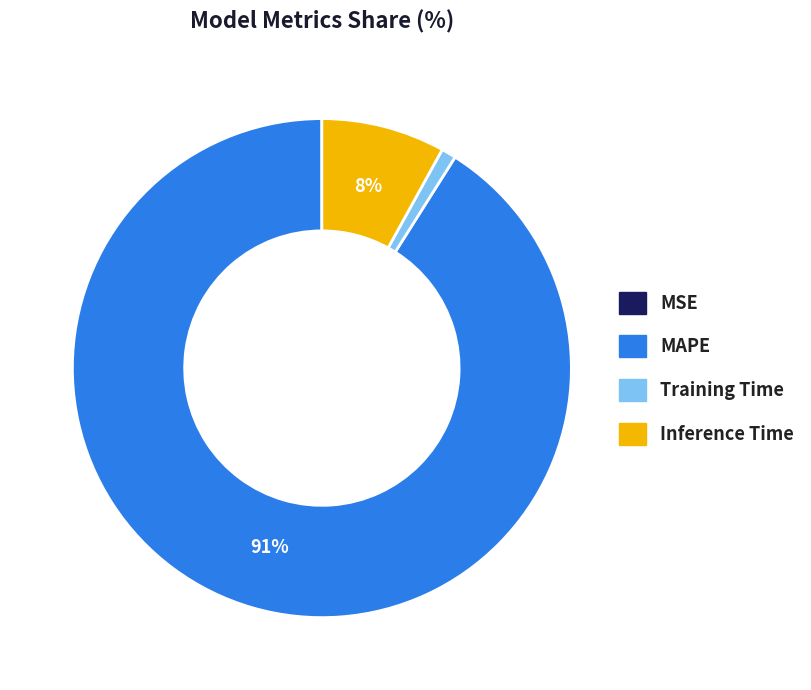

What percentage is the Training Time slice, to the nearest percent?

1%